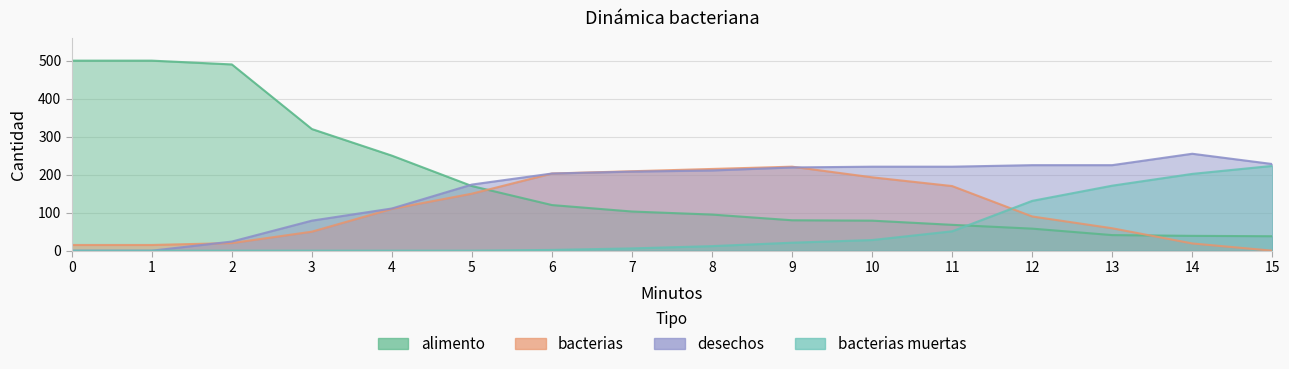

What is the difference between the highest and lowest values at 15?

228